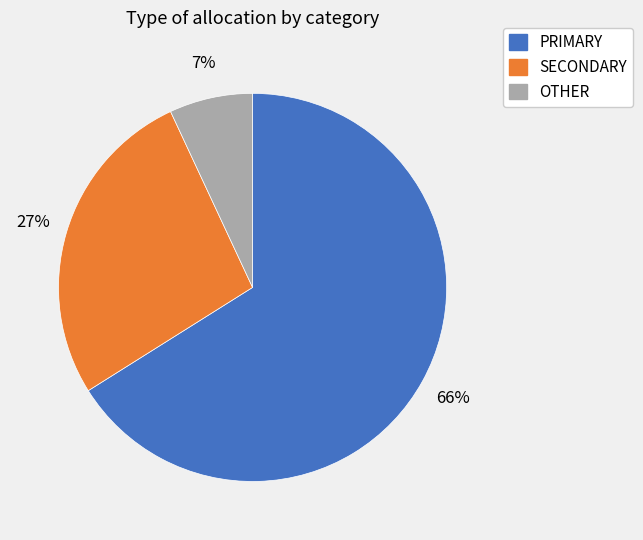

How many segments does this pie chart have?

3